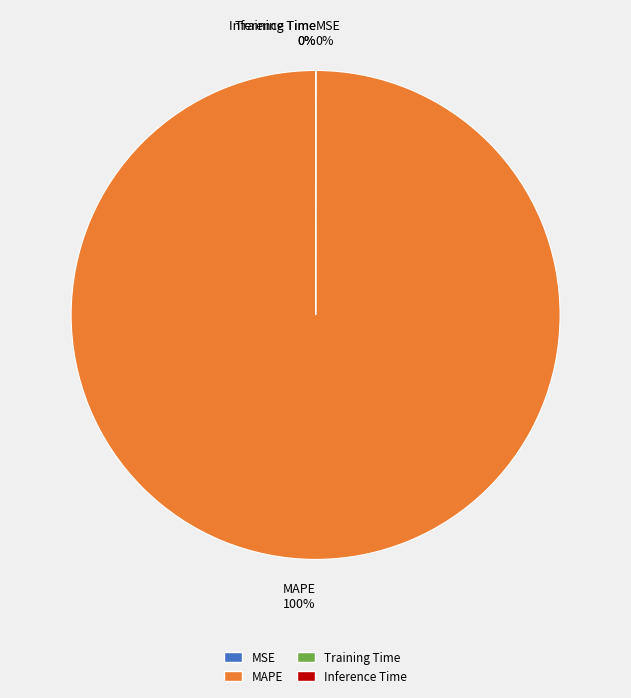

Which category accounts for the majority?

MAPE